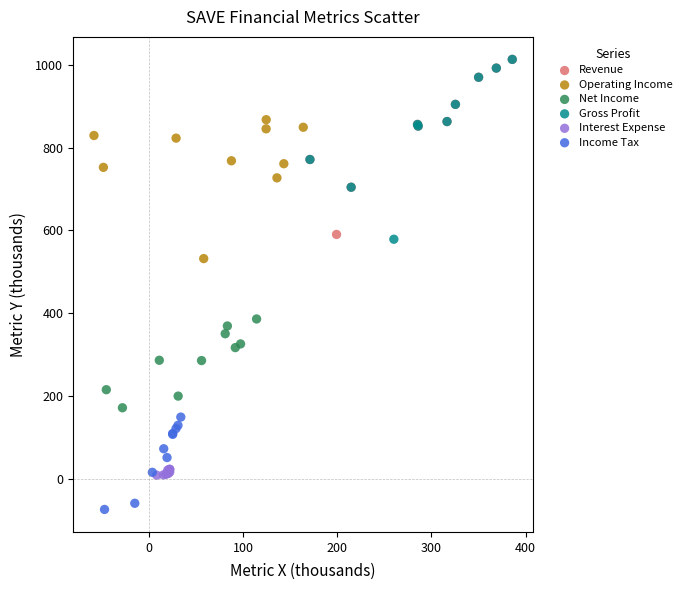

Which series contains the lowest Y value?

Income Tax